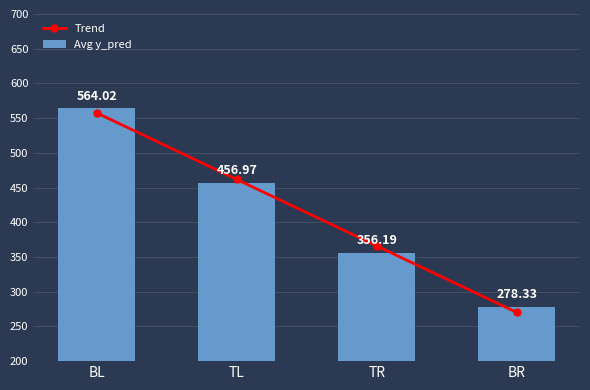

Does the chart contain stacked bars?

No